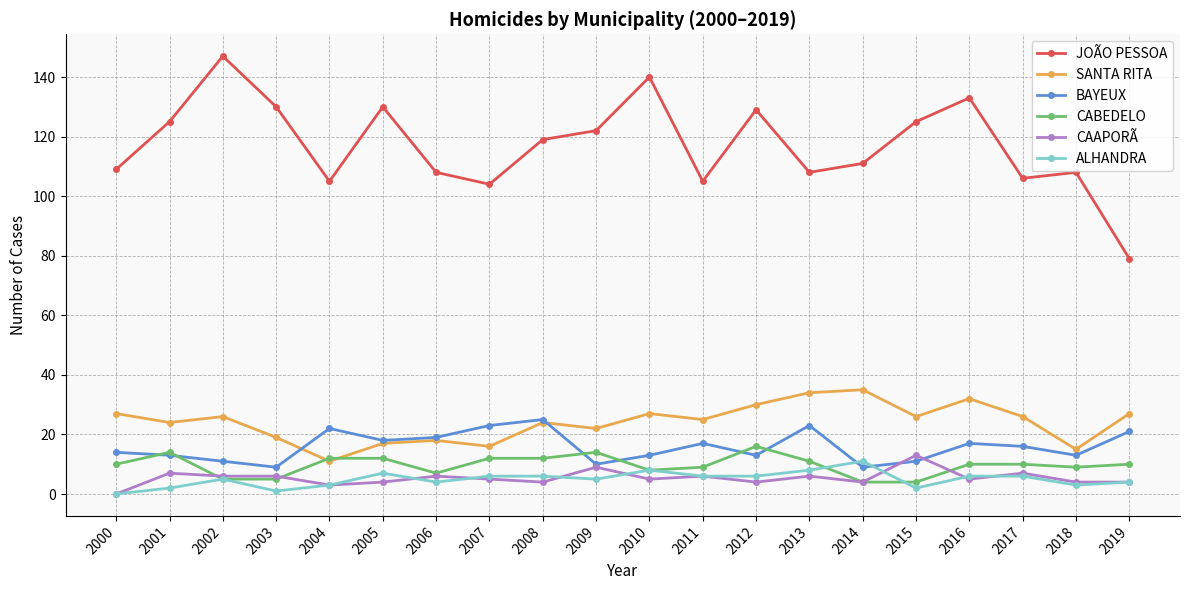

True or false: BAYEUX and CAAPORÃ intersect in this chart.

True